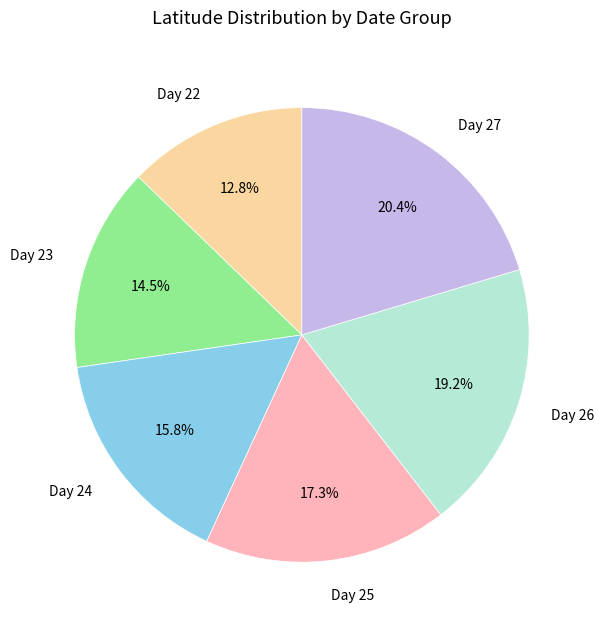

Which category has the biggest portion of the pie?

Day 27